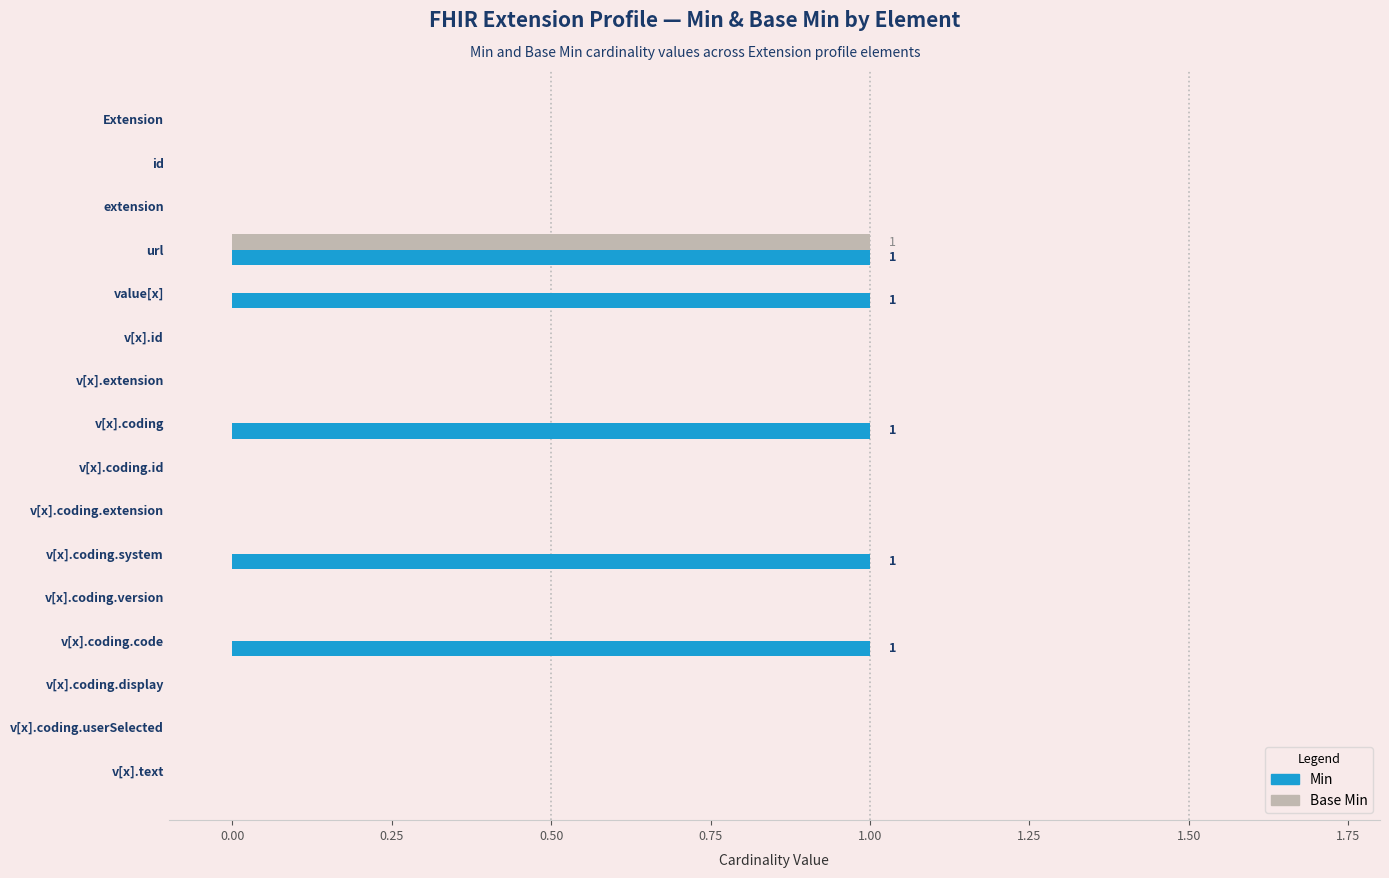

How many categories are shown in the chart?

16